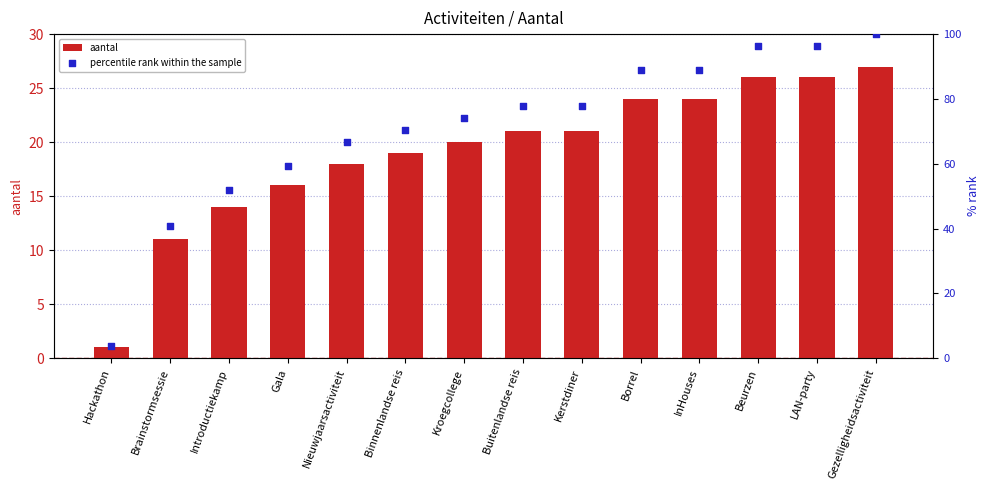

Which series has the largest total across all categories?

percentile rank within the sample